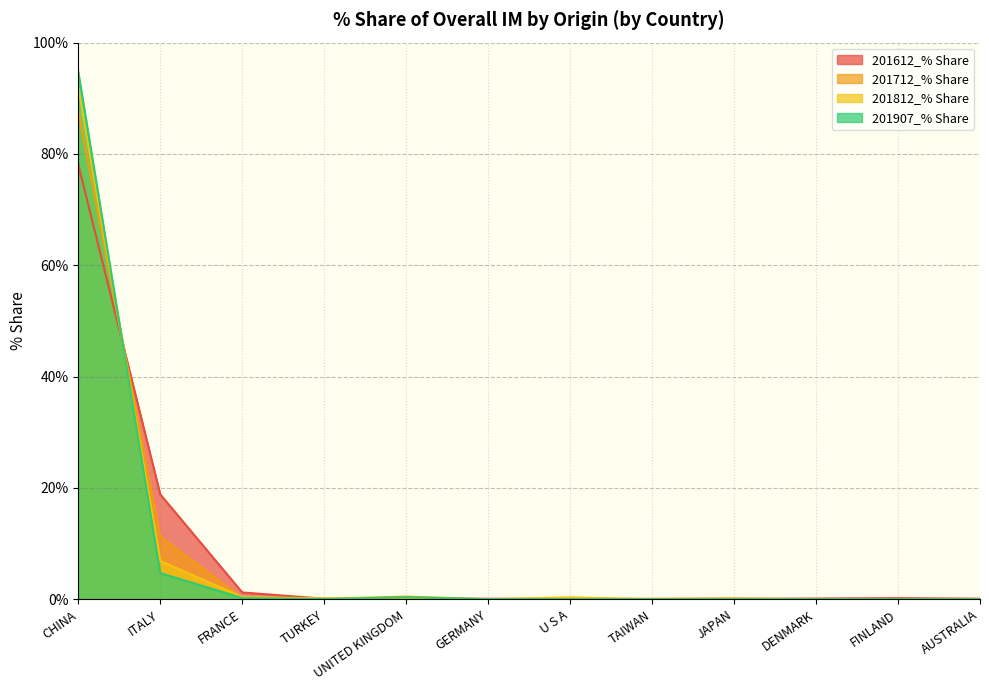

Which category has the highest value in the 201612_% Share series?

CHINA